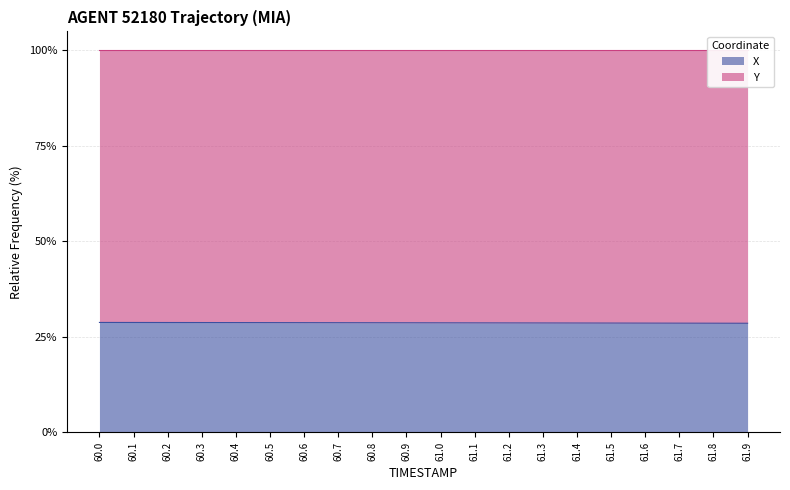

What is the total value across all series at 61.2?

100.0